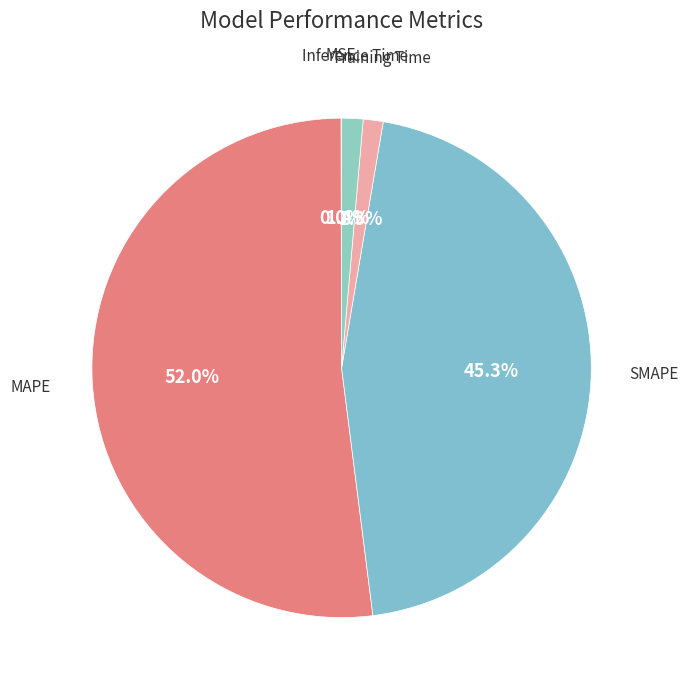

How many segments does this pie chart have?

5